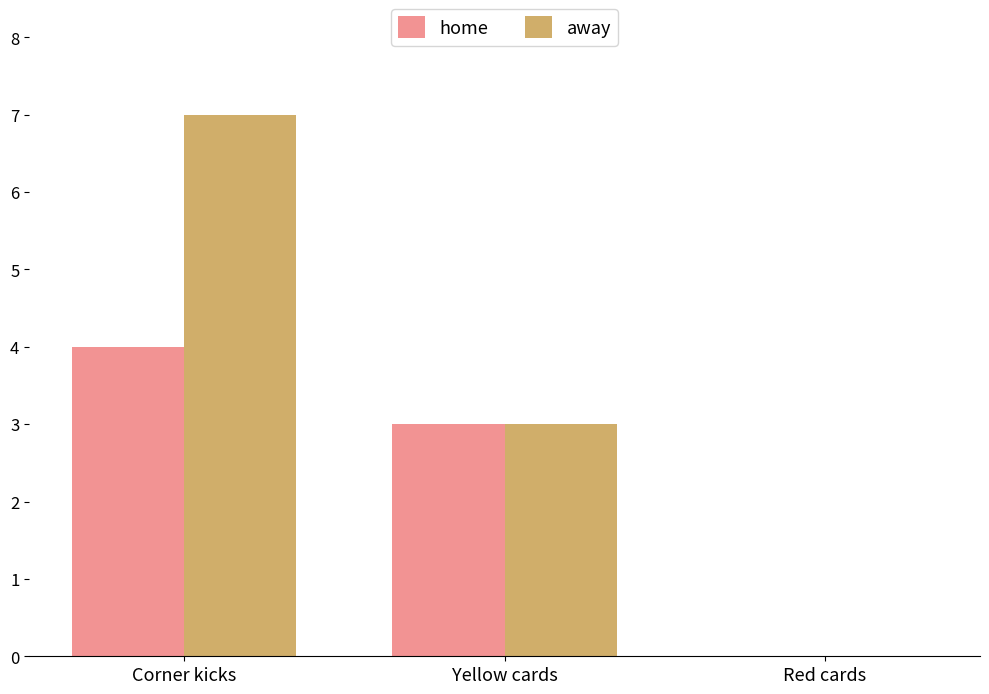

What is the sum of all away values?

10